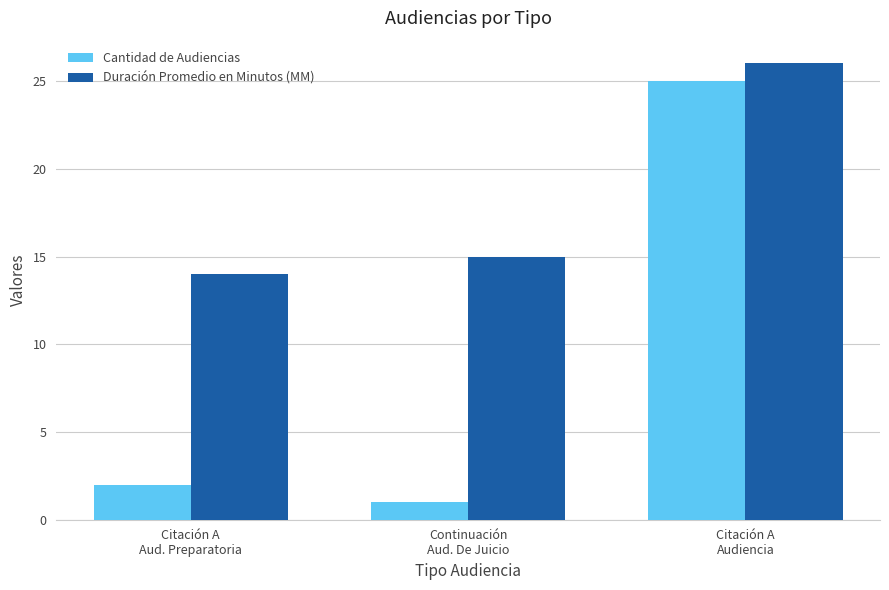

List the series in order of their overall mean, highest first.

Duración Promedio en Minutos (MM), Cantidad de Audiencias